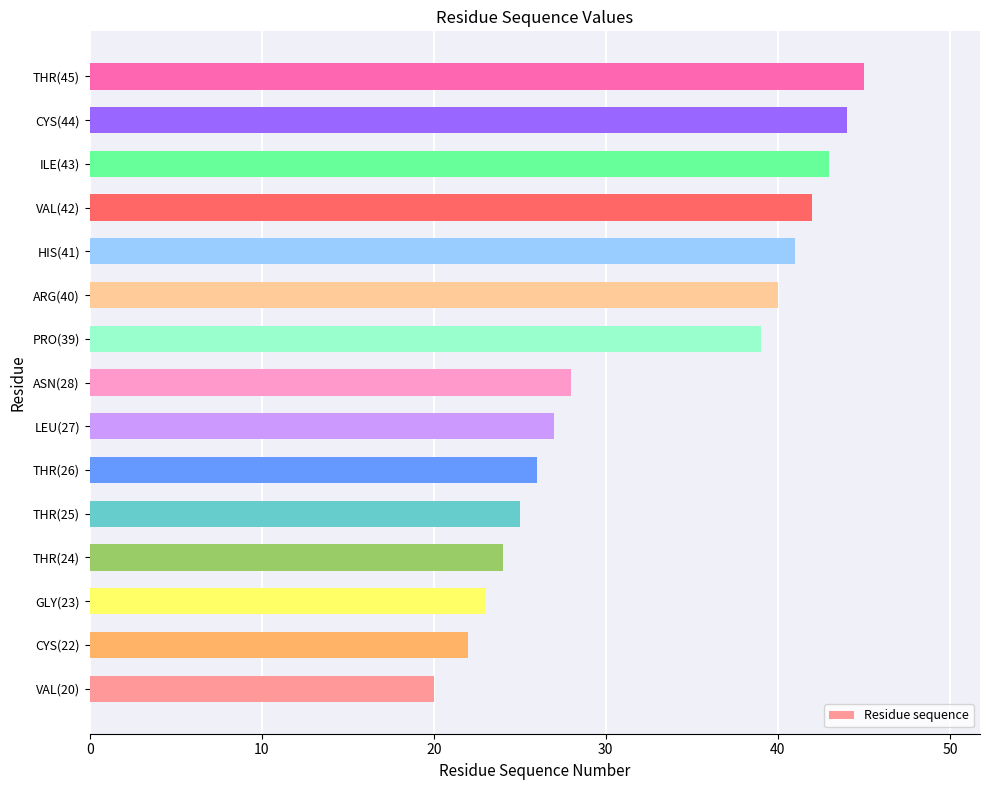

Reading top to bottom, what are all the values shown in this chart?

THR(45)=45	CYS(44)=44	ILE(43)=43	VAL(42)=42	HIS(41)=41	ARG(40)=40	PRO(39)=39	ASN(28)=28	LEU(27)=27	THR(26)=26	THR(25)=25	THR(24)=24	GLY(23)=23	CYS(22)=22	VAL(20)=20